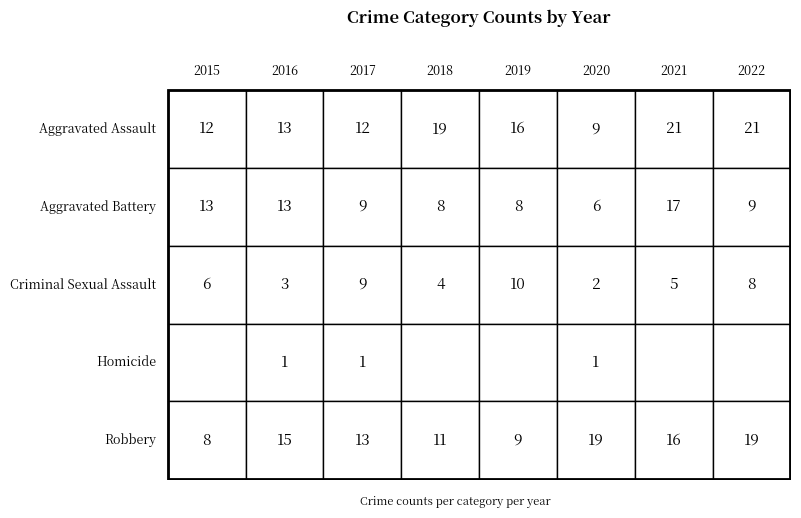

What is the difference between the maximum and second lowest values in the Robbery series?

10